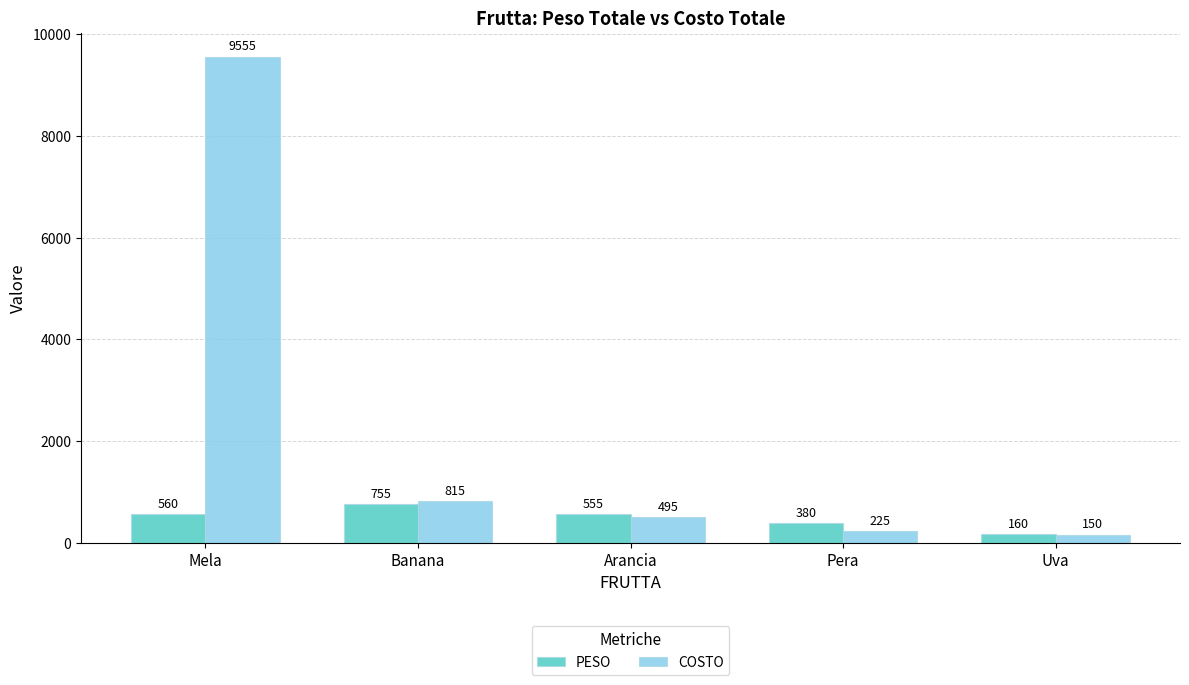

Is the value of PESO at Mela greater than the value of COSTO at Uva?

Yes